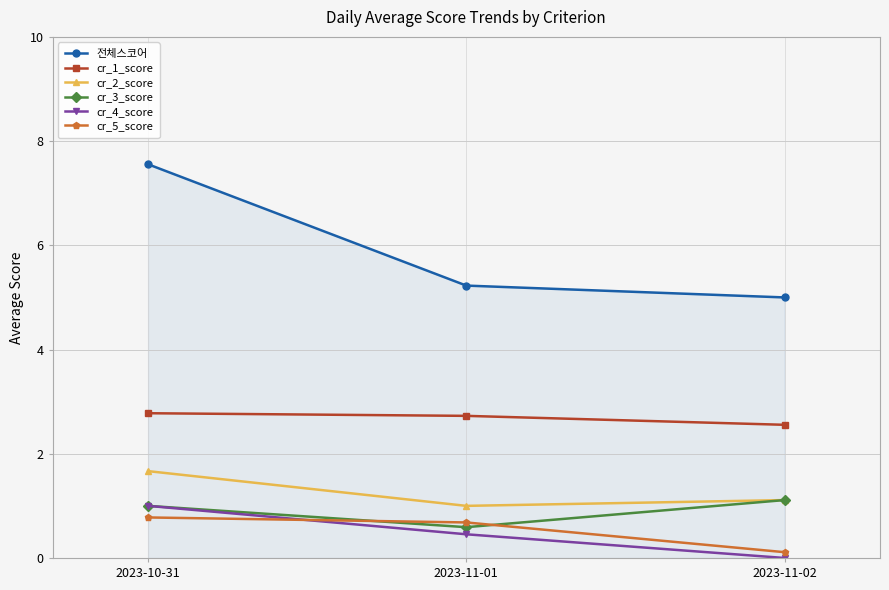

List the labels in order of cr_5_score value, smallest first.

2023-11-02, 2023-11-01, 2023-10-31